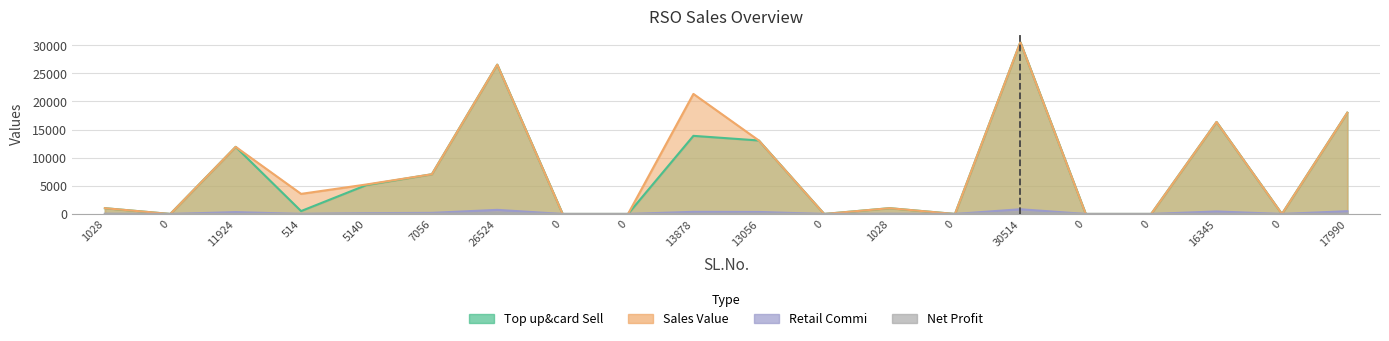

How many data points in Retail Commi are above 28?

11